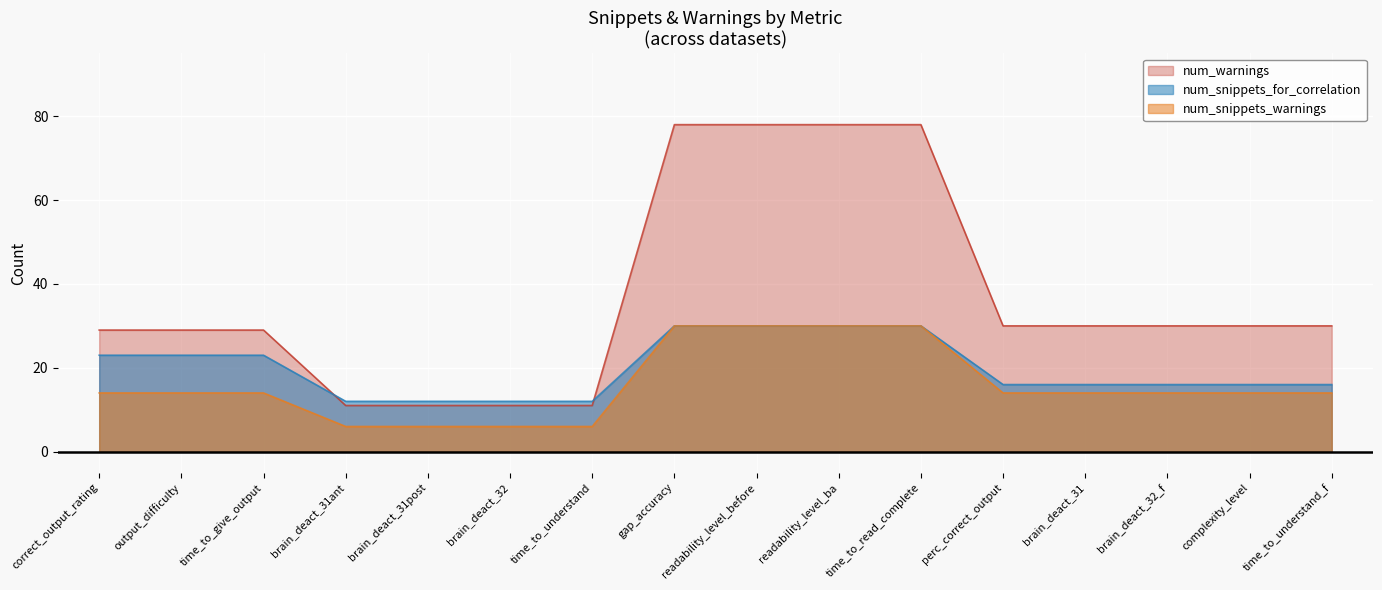

Which series has the largest total across all categories?

num_warnings